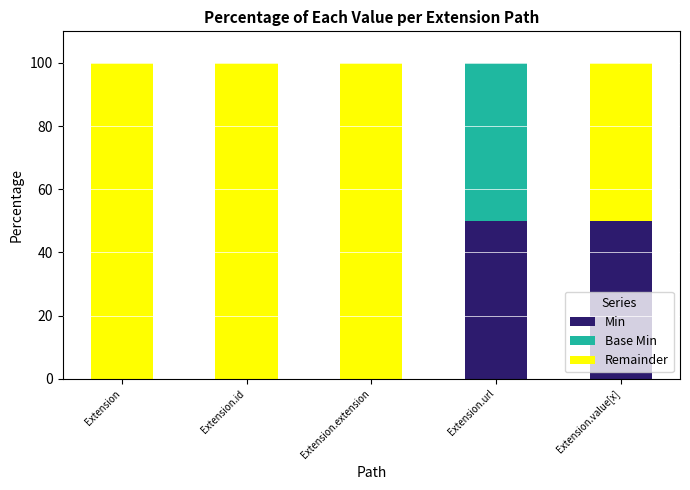

What are all the series names shown in the legend?

Min, Base Min, Remainder